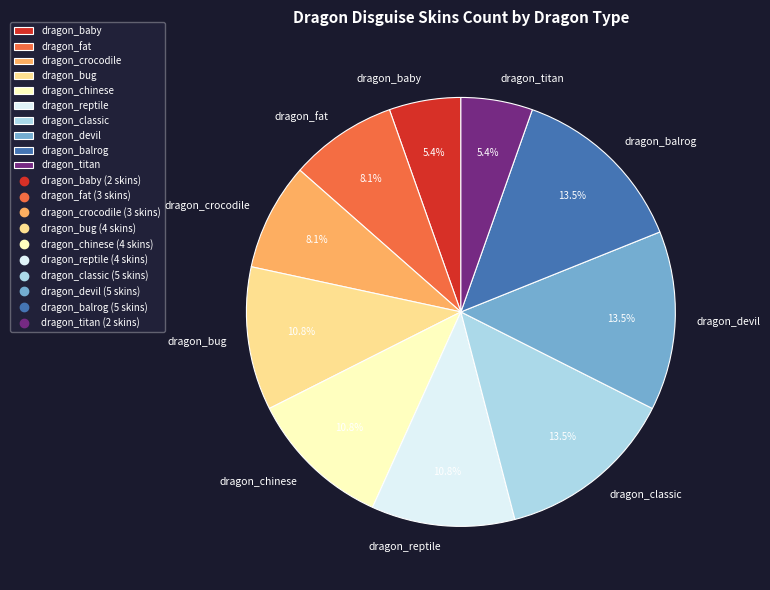

Is there any slice that represents more than half of the pie?

No